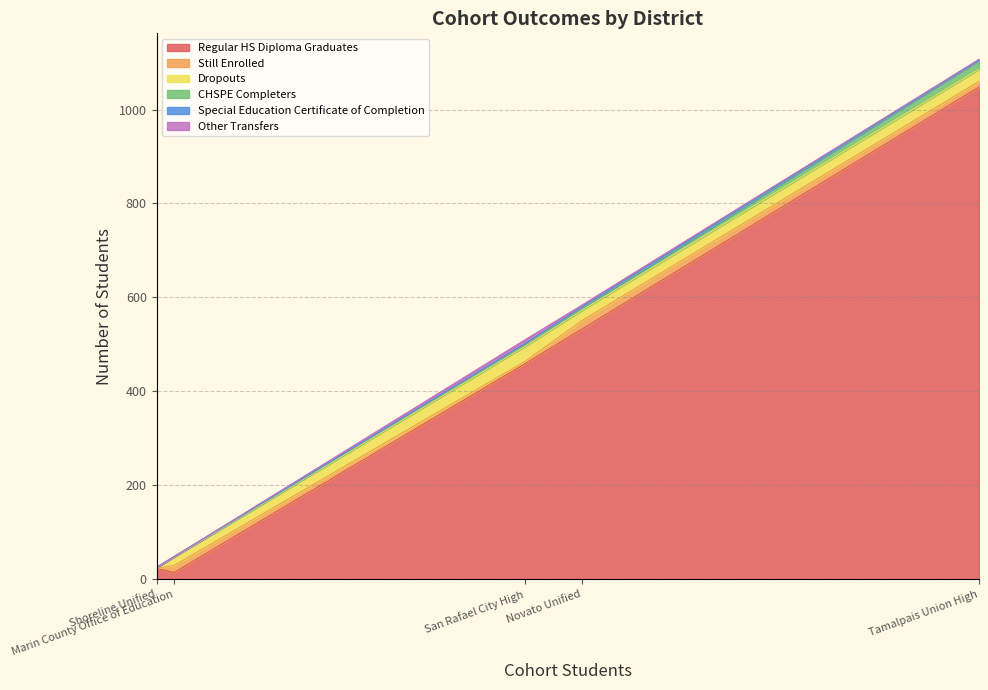

The CHSPE Completers series shows 32 at Tamalpais Union High. True or false?

False